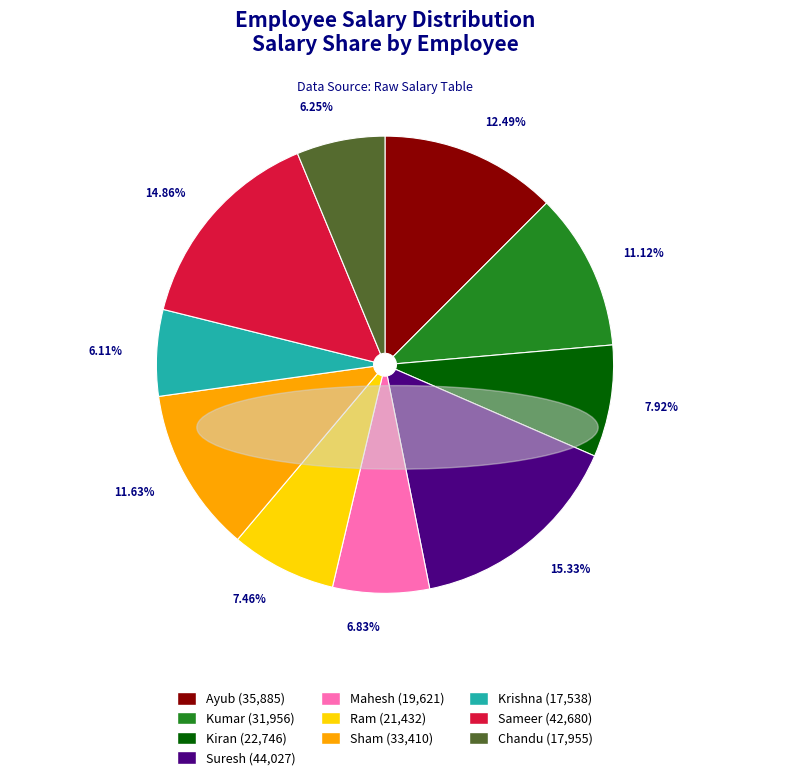

Between Sameer and Chandu, which is larger?

Sameer